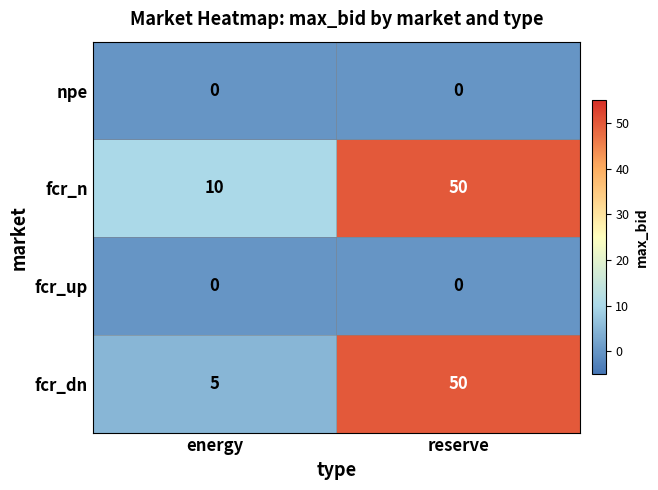

Count the number of data series in this chart.

4